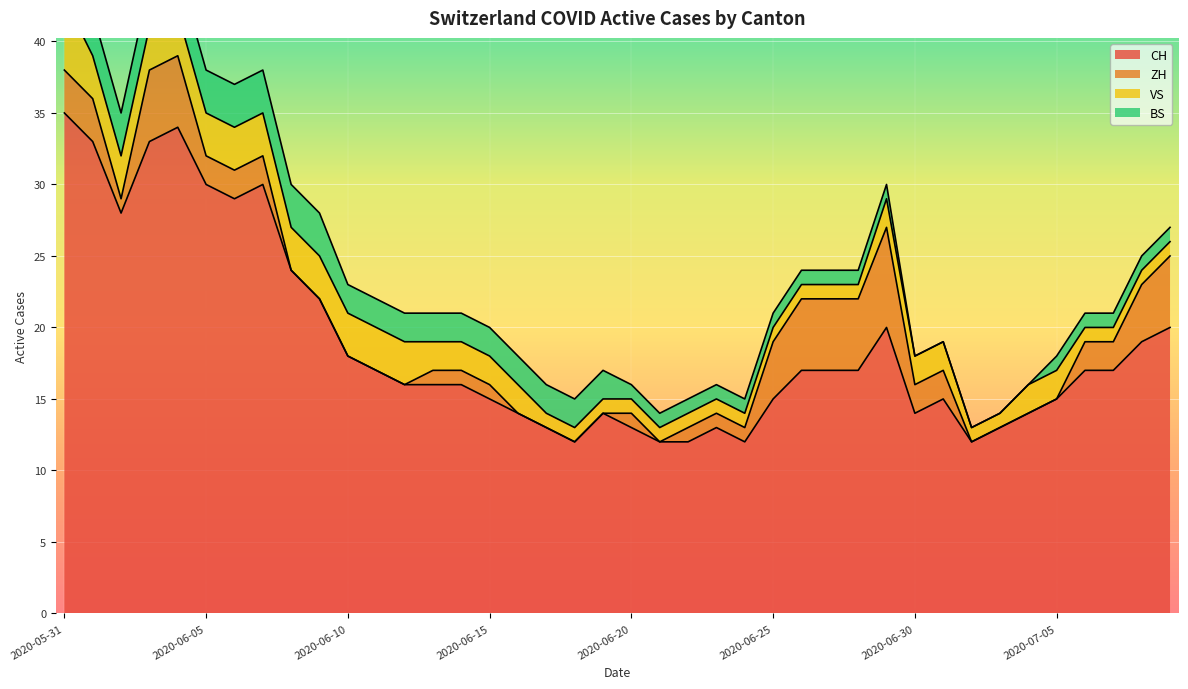

Reading left to right, extract all data points from this chart.

CH: 2020-05-31=35	2020-06-01=33	2020-06-02=28	2020-06-03=33	2020-06-04=34	2020-06-05=30	2020-06-06=29	2020-06-07=30	2020-06-08=24	2020-06-09=22	2020-06-10=18	2020-06-11=17	2020-06-12=16	2020-06-13=16	2020-06-14=16	2020-06-15=15	2020-06-16=14	2020-06-17=13	2020-06-18=12	2020-06-19=14	2020-06-20=13	2020-06-21=12	2020-06-22=12	2020-06-23=13	2020-06-24=12	2020-06-25=15	2020-06-26=17	2020-06-27=17	2020-06-28=17	2020-06-29=20	2020-06-30=14	2020-07-01=15	2020-07-02=12	2020-07-03=13	2020-07-04=14	2020-07-05=15	2020-07-06=17	2020-07-07=17	2020-07-08=19	2020-07-09=20
ZH: 2020-05-31=3	2020-06-01=3	2020-06-02=1	2020-06-03=5	2020-06-04=5	2020-06-05=2	2020-06-06=2	2020-06-07=2	2020-06-08=0	2020-06-09=0	2020-06-10=0	2020-06-11=0	2020-06-12=0	2020-06-13=1	2020-06-14=1	2020-06-15=1	2020-06-16=0	2020-06-17=0	2020-06-18=0	2020-06-19=0	2020-06-20=1	2020-06-21=0	2020-06-22=1	2020-06-23=1	2020-06-24=1	2020-06-25=4	2020-06-26=5	2020-06-27=5	2020-06-28=5	2020-06-29=7	2020-06-30=2	2020-07-01=2	2020-07-02=0	2020-07-03=0	2020-07-04=0	2020-07-05=0	2020-07-06=2	2020-07-07=2	2020-07-08=4	2020-07-09=5
VS: 2020-05-31=5	2020-06-01=3	2020-06-02=3	2020-06-03=3	2020-06-04=3	2020-06-05=3	2020-06-06=3	2020-06-07=3	2020-06-08=3	2020-06-09=3	2020-06-10=3	2020-06-11=3	2020-06-12=3	2020-06-13=2	2020-06-14=2	2020-06-15=2	2020-06-16=2	2020-06-17=1	2020-06-18=1	2020-06-19=1	2020-06-20=1	2020-06-21=1	2020-06-22=1	2020-06-23=1	2020-06-24=1	2020-06-25=1	2020-06-26=1	2020-06-27=1	2020-06-28=1	2020-06-29=2	2020-06-30=2	2020-07-01=2	2020-07-02=1	2020-07-03=1	2020-07-04=2	2020-07-05=2	2020-07-06=1	2020-07-07=1	2020-07-08=1	2020-07-09=1
BS: 2020-05-31=3	2020-06-01=3	2020-06-02=3	2020-06-03=3	2020-06-04=3	2020-06-05=3	2020-06-06=3	2020-06-07=3	2020-06-08=3	2020-06-09=3	2020-06-10=2	2020-06-11=2	2020-06-12=2	2020-06-13=2	2020-06-14=2	2020-06-15=2	2020-06-16=2	2020-06-17=2	2020-06-18=2	2020-06-19=2	2020-06-20=1	2020-06-21=1	2020-06-22=1	2020-06-23=1	2020-06-24=1	2020-06-25=1	2020-06-26=1	2020-06-27=1	2020-06-28=1	2020-06-29=1	2020-06-30=0	2020-07-01=0	2020-07-02=0	2020-07-03=0	2020-07-04=0	2020-07-05=1	2020-07-06=1	2020-07-07=1	2020-07-08=1	2020-07-09=1